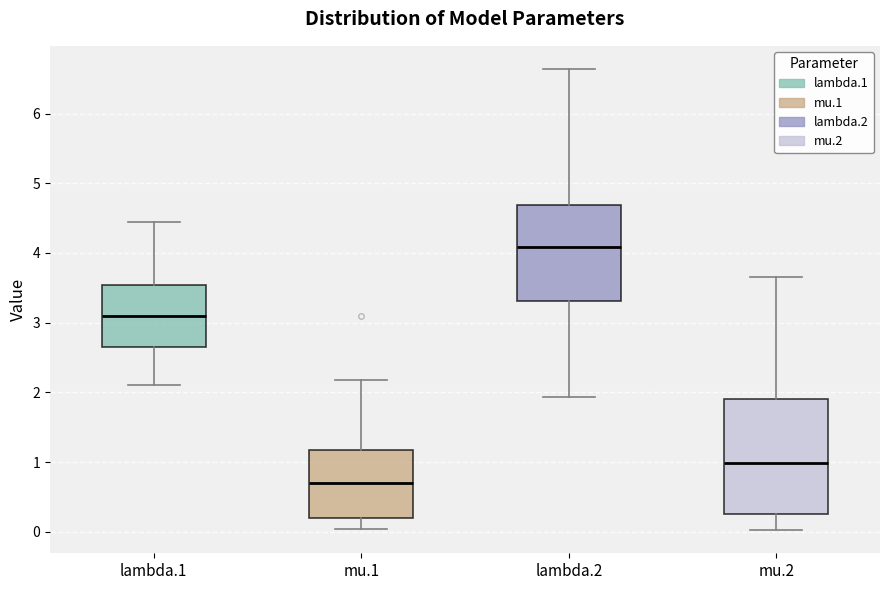

Comparing the boxes themselves (not the whiskers), which one is the tallest?

mu.2